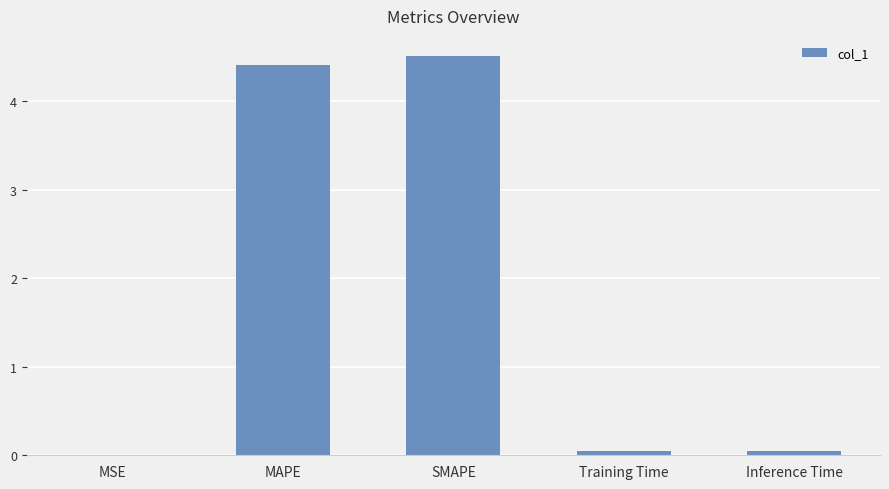

What is the maximum value shown in the chart?

4.5